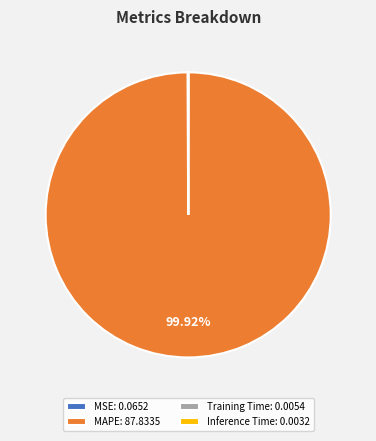

Is there a majority slice in this chart?

Yes